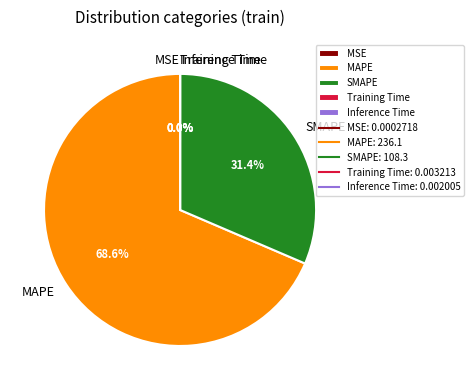

Does MAPE account for over 50% of the chart?

Yes